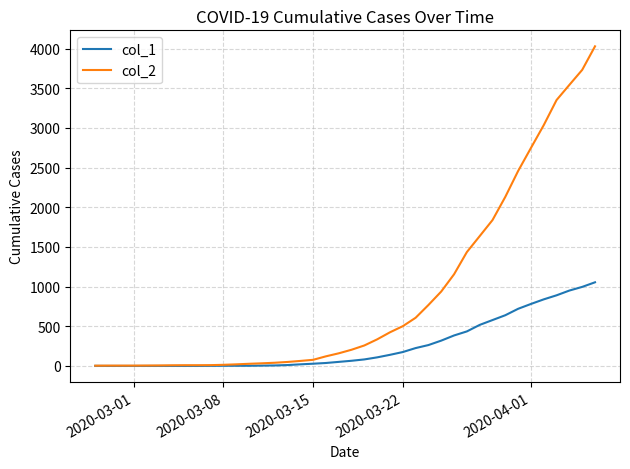

List the series in order of their overall mean, lowest first.

col_1, col_2